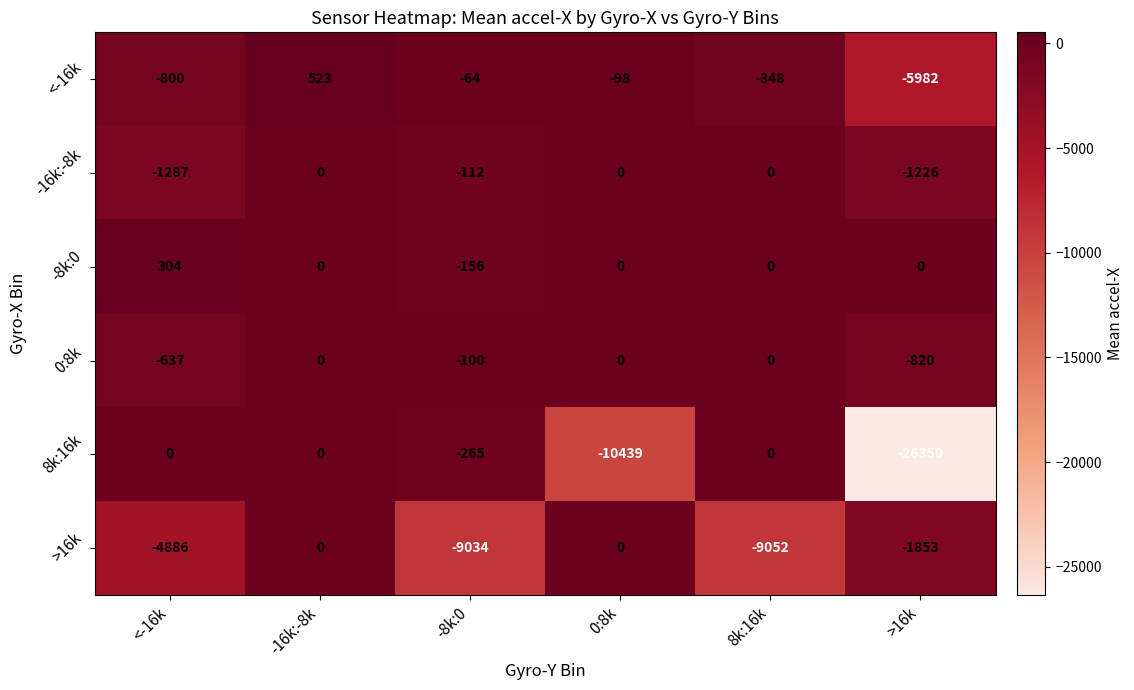

Which series has the largest total across all categories?

-8k:0